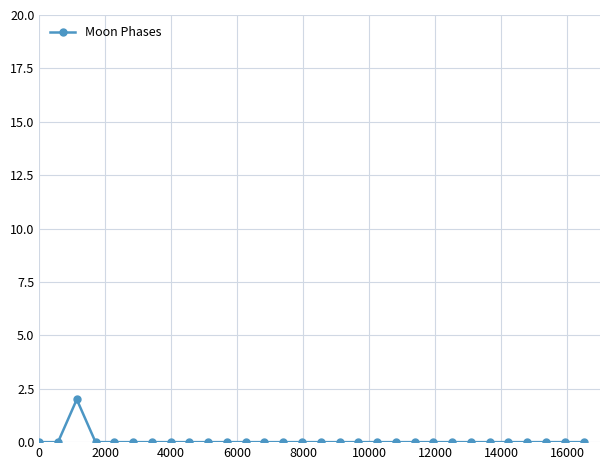

Reading left to right, what are all the values shown in this chart?

0	0	2	0	0	0	0	0	0	0	0	0	0	0	0	0	0	0	0	0	0	0	0	0	0	0	0	0	0	0